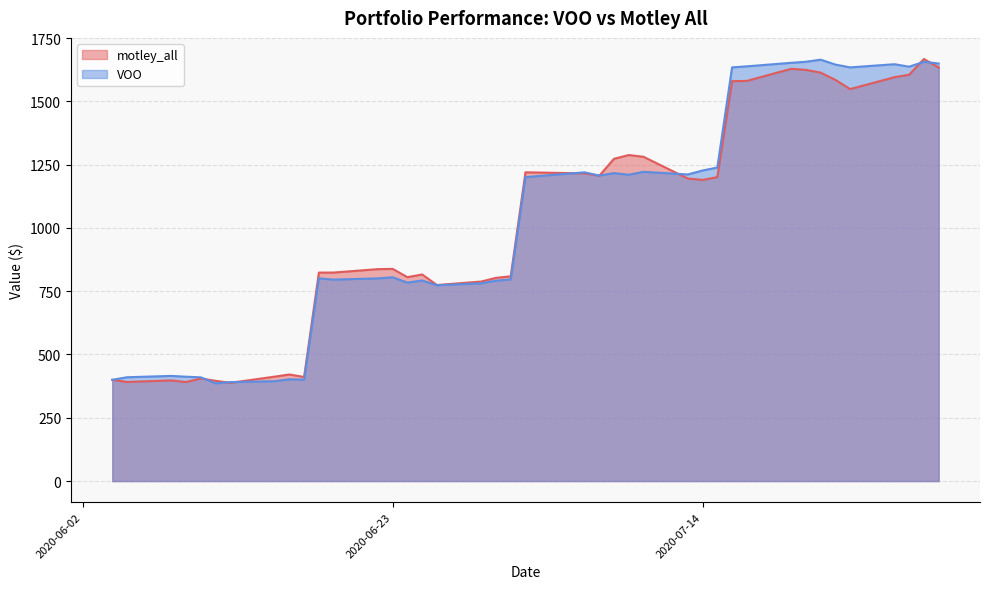

What is the greatest value displayed?

1667.3